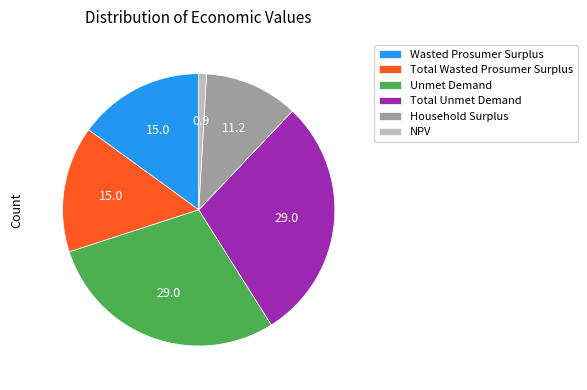

Do Household Surplus and NPV together represent more than half of the pie?

No